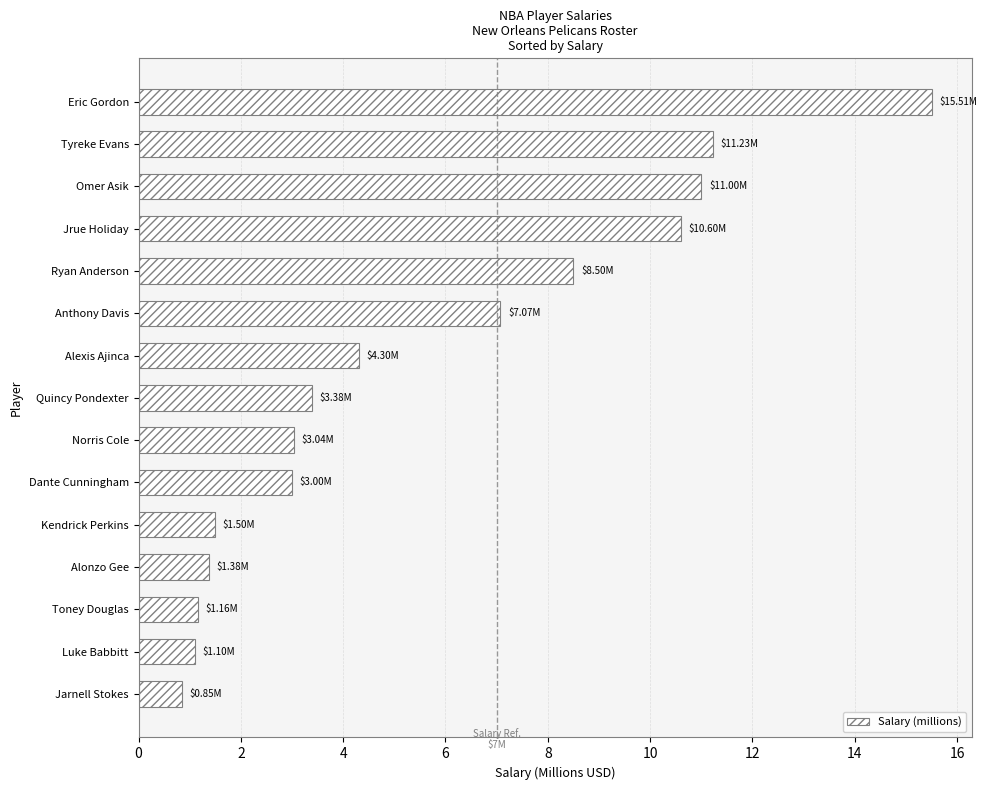

How many data points does each series have?

15